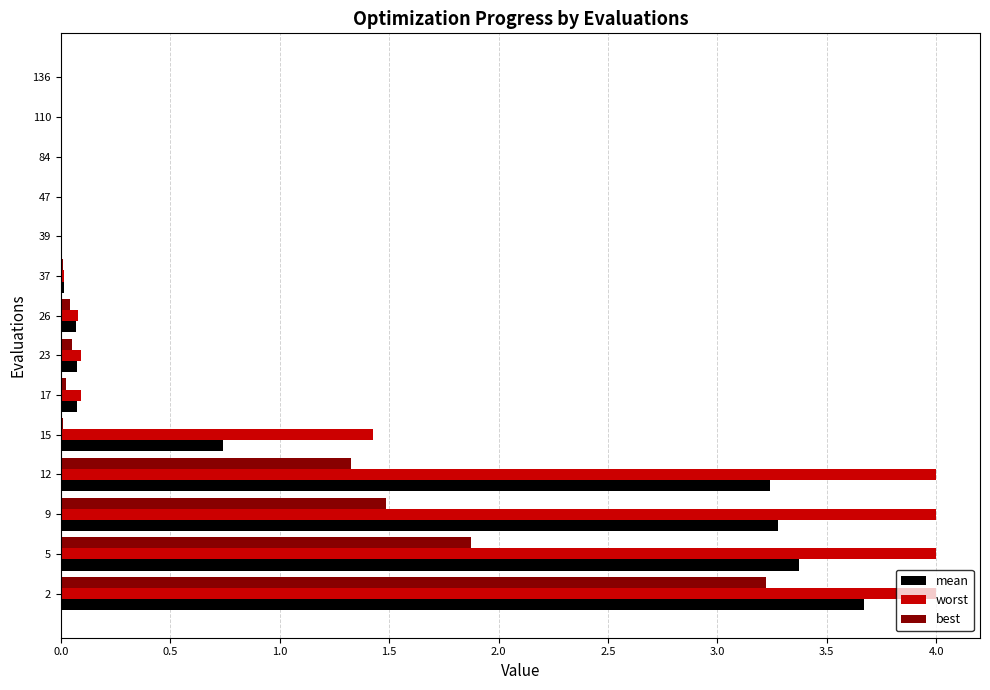

Which series has the largest total across all categories?

worst